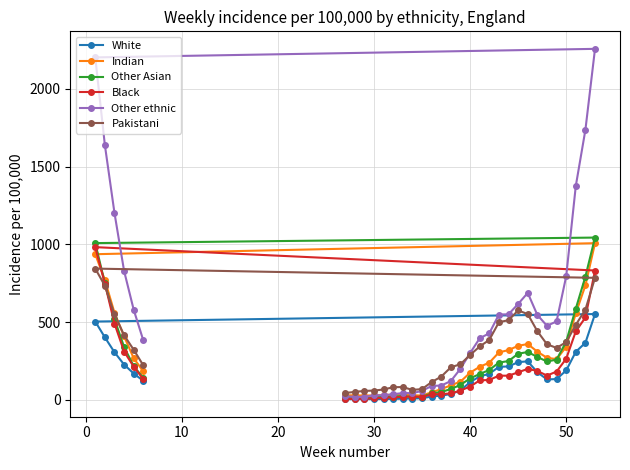

Which series has the largest total across all categories?

Other ethnic